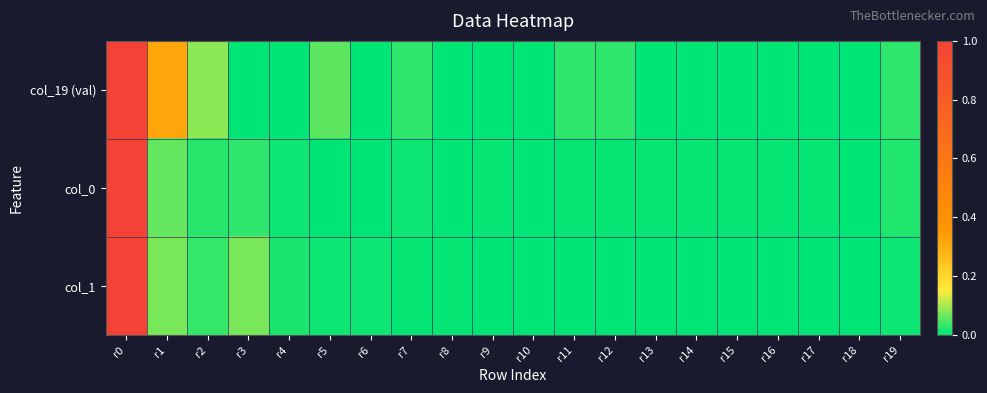

Reading left to right, extract all data points from this chart.

col_19 (val): r0=1.0	r1=0.3	r2=0.1	r3=0.0	r4=0.0	r5=0.1	r6=0.0	r7=0.0	r8=0.0	r9=0.0	r10=0.0	r11=0.0	r12=0.0	r13=0.0	r14=0.0	r15=0.0	r16=0.0	r17=0.0	r18=0.0	r19=0.0
col_0: r0=1.0	r1=0.1	r2=0.0	r3=0.0	r4=0.0	r5=0.0	r6=0.0	r7=0.0	r8=0.0	r9=0.0	r10=0.0	r11=0.0	r12=0.0	r13=0.0	r14=0.0	r15=0.0	r16=0.0	r17=0.0	r18=0.0	r19=0.0
col_1: r0=1.0	r1=0.1	r2=0.0	r3=0.1	r4=0.0	r5=0.0	r6=0.0	r7=0.0	r8=0.0	r9=0.0	r10=0.0	r11=0.0	r12=0.0	r13=0.0	r14=0.0	r15=0.0	r16=0.0	r17=0.0	r18=0.0	r19=0.0